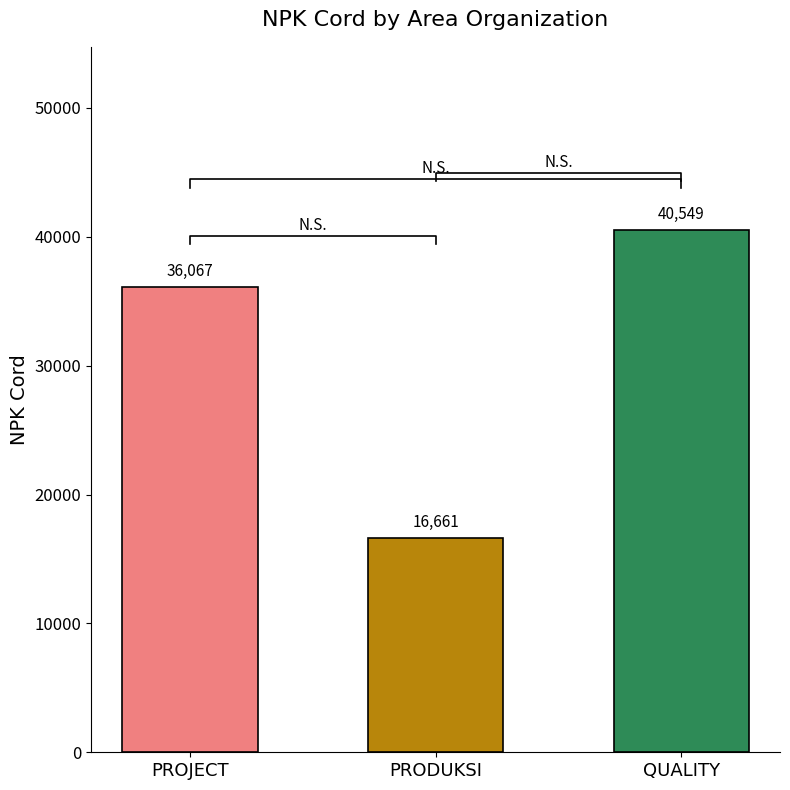

What is the change in value from PRODUKSI to QUALITY?

+23888